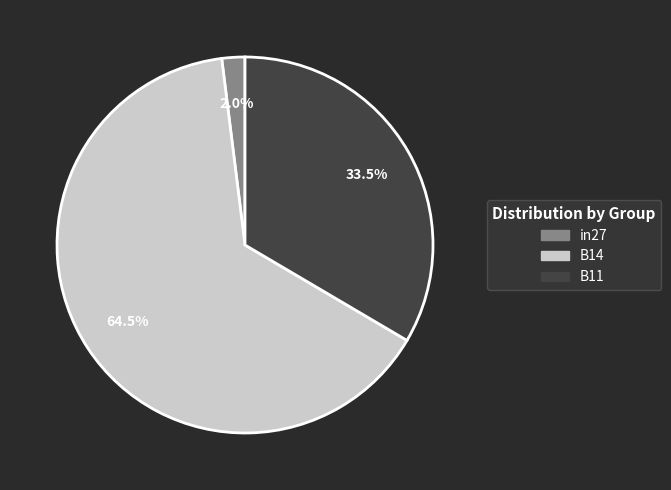

Which slice is the smallest?

in27